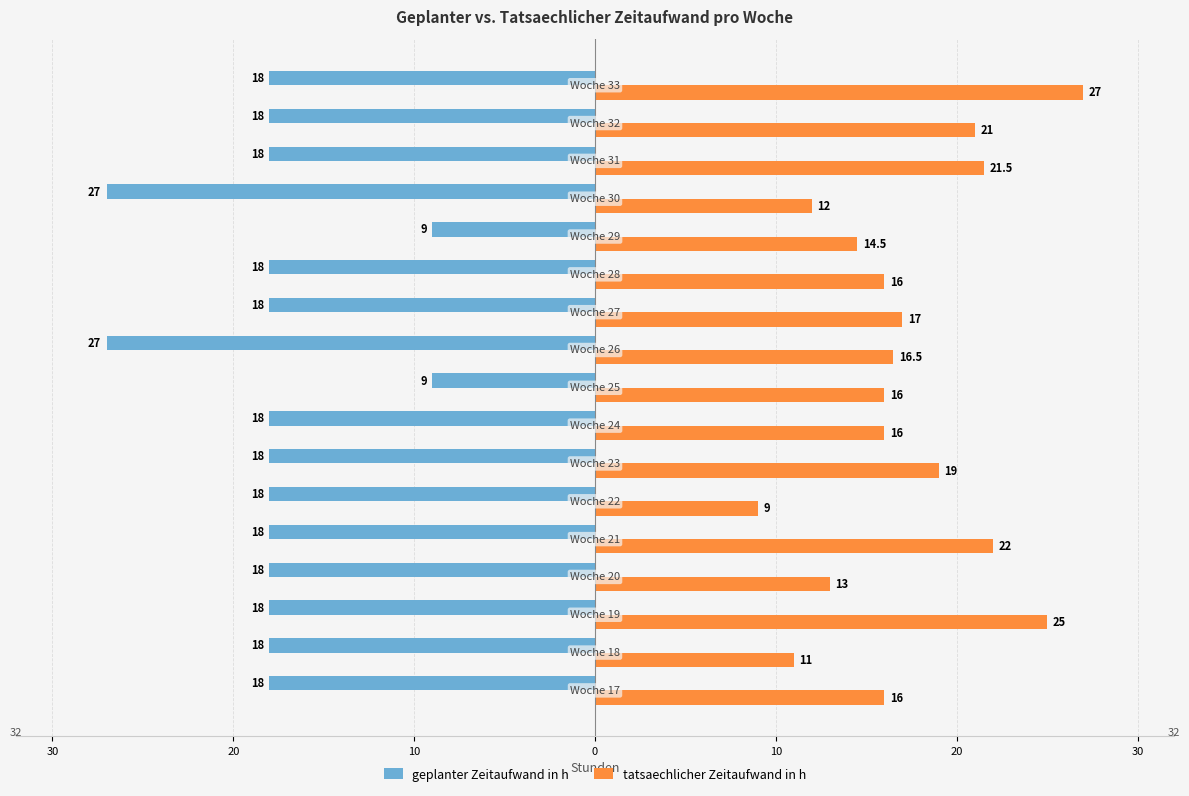

Which series has the largest range (max minus min)?

geplanter Zeitaufwand in h